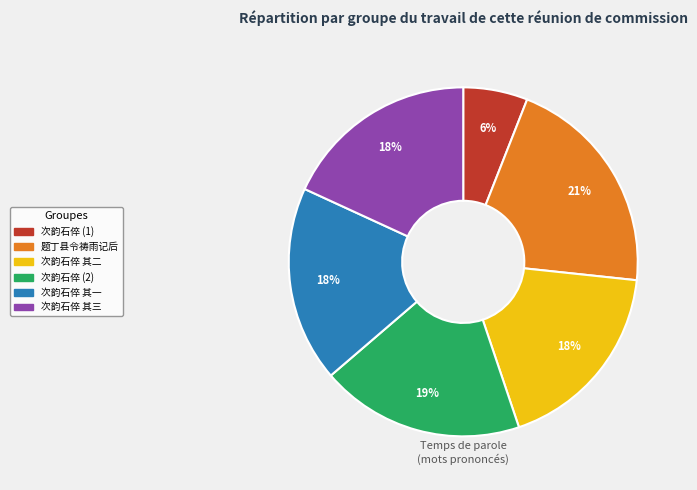

To the nearest percent, what is the average slice percentage?

17%